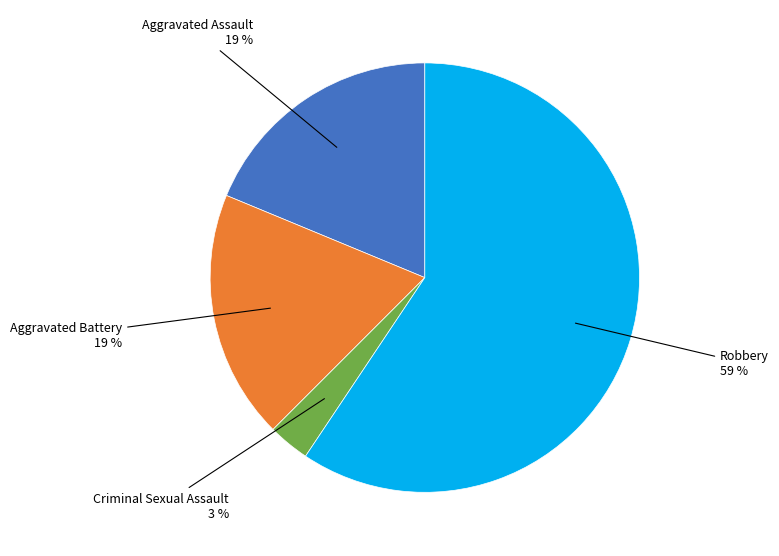

To the nearest percent, what is the average slice percentage?

25%